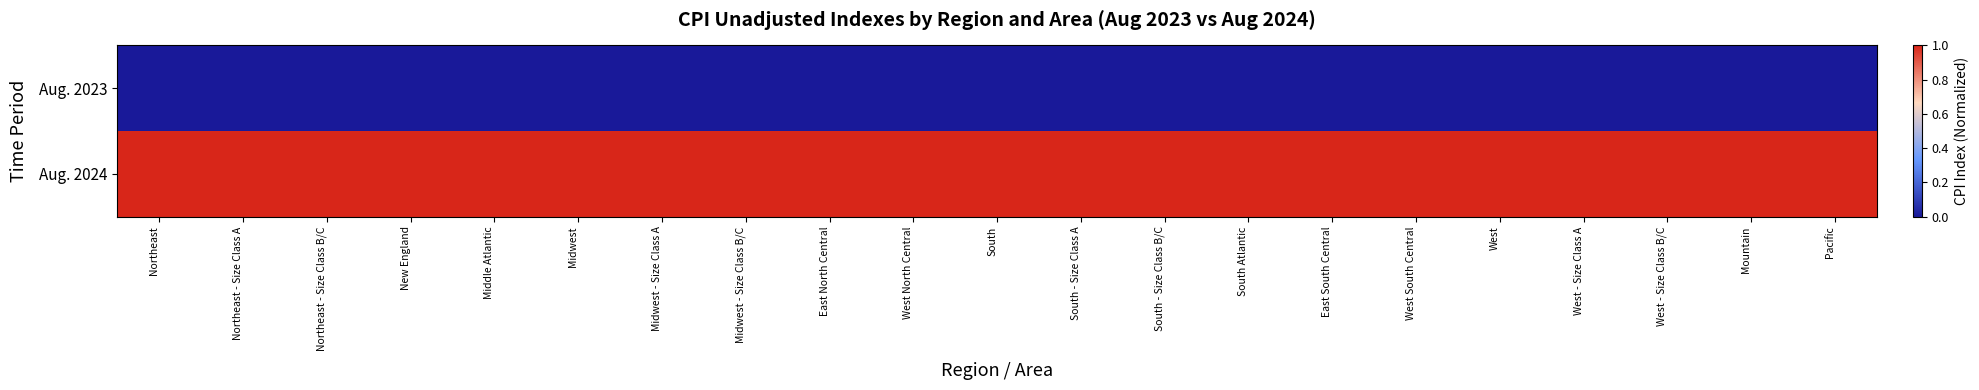

What is the difference between the highest and lowest values at Mountain?

1